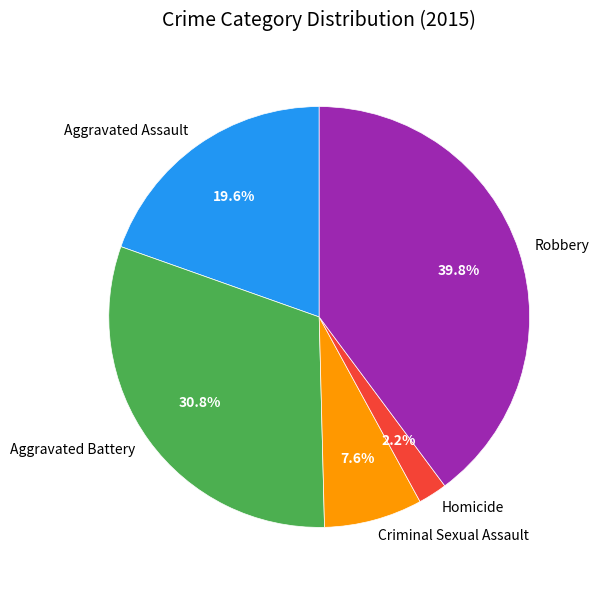

How many segments does this pie chart have?

5